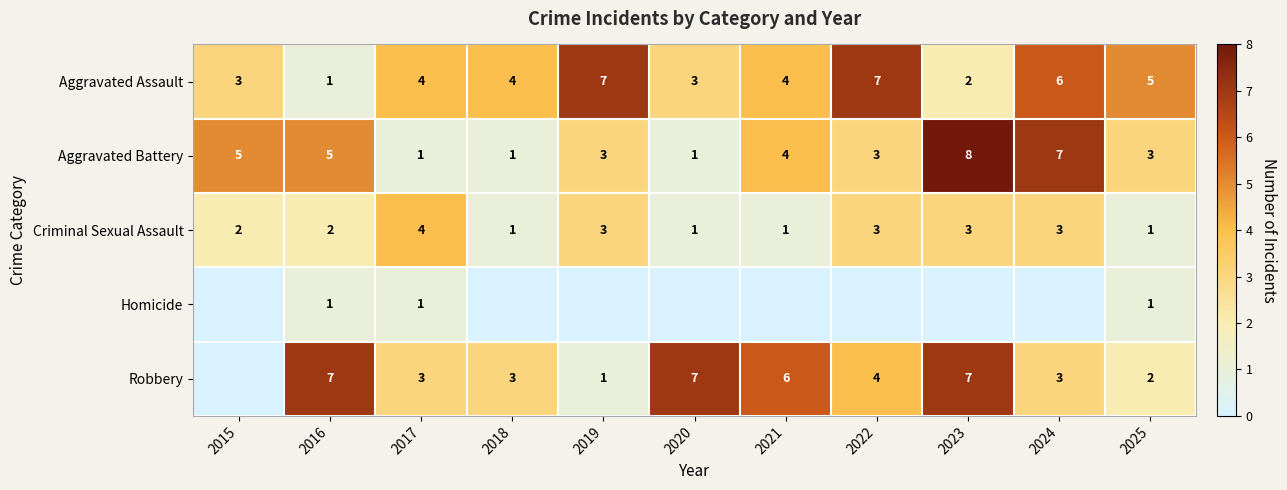

What is the difference between the maximum and second lowest values in the Aggravated Assault series?

5